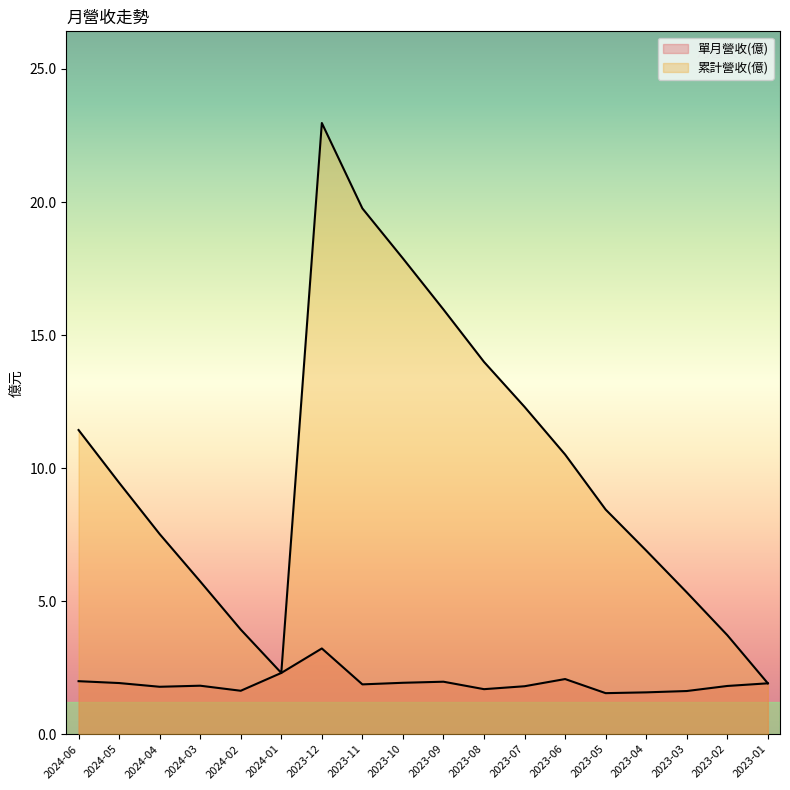

Reading left to right, list all the values displayed in this chart.

單月營收(億): 2.0	1.9	1.8	1.8	1.6	2.3	3.2	1.9	1.9	2.0	1.7	1.8	2.1	1.5	1.6	1.6	1.8	1.9
累計營收(億): 11.4	9.4	7.5	5.7	3.9	2.3	23.0	19.8	17.9	16.0	14.0	12.3	10.5	8.4	6.9	5.3	3.7	1.9